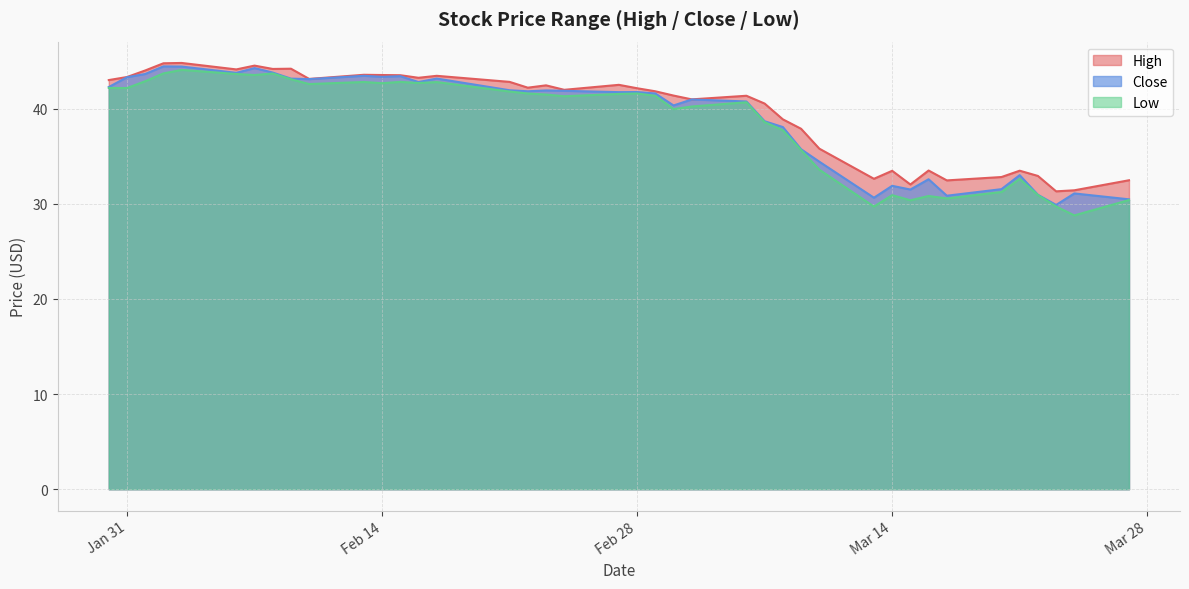

Count the number of data series in this chart.

3